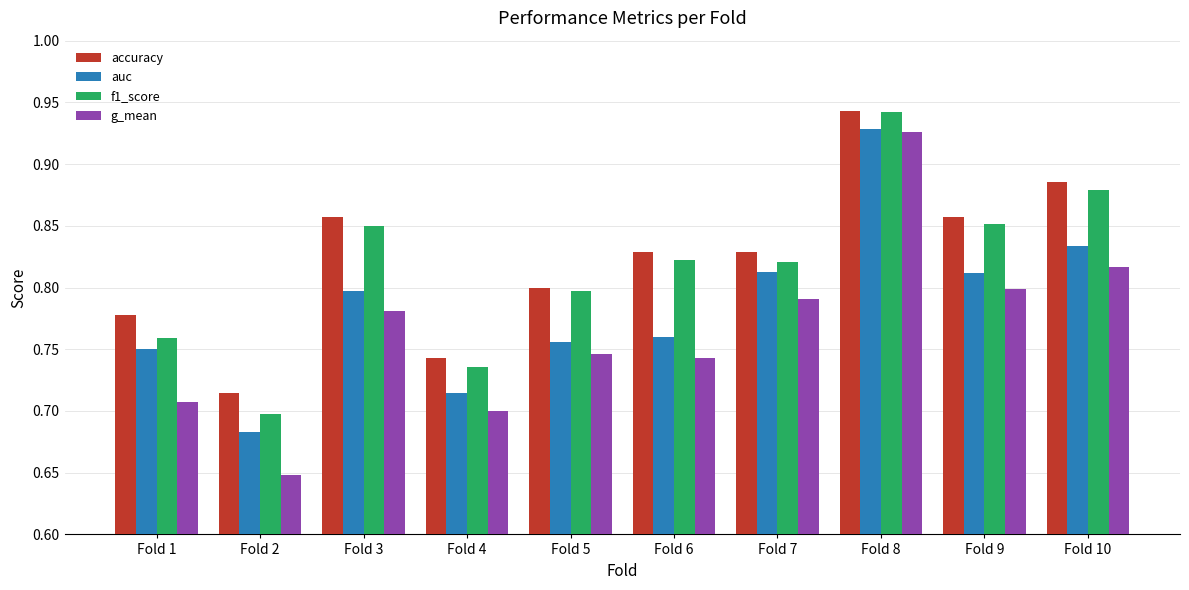

What are all the series names shown in the legend?

accuracy, auc, f1_score, g_mean